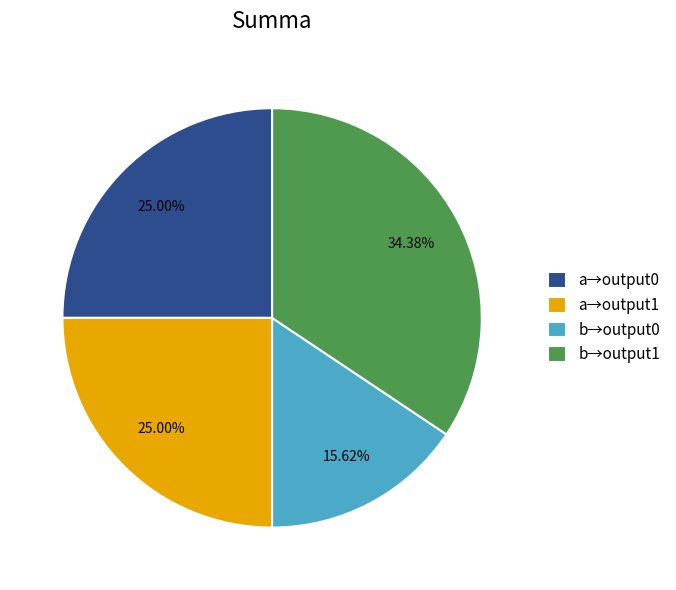

Is there a majority slice in this chart?

No